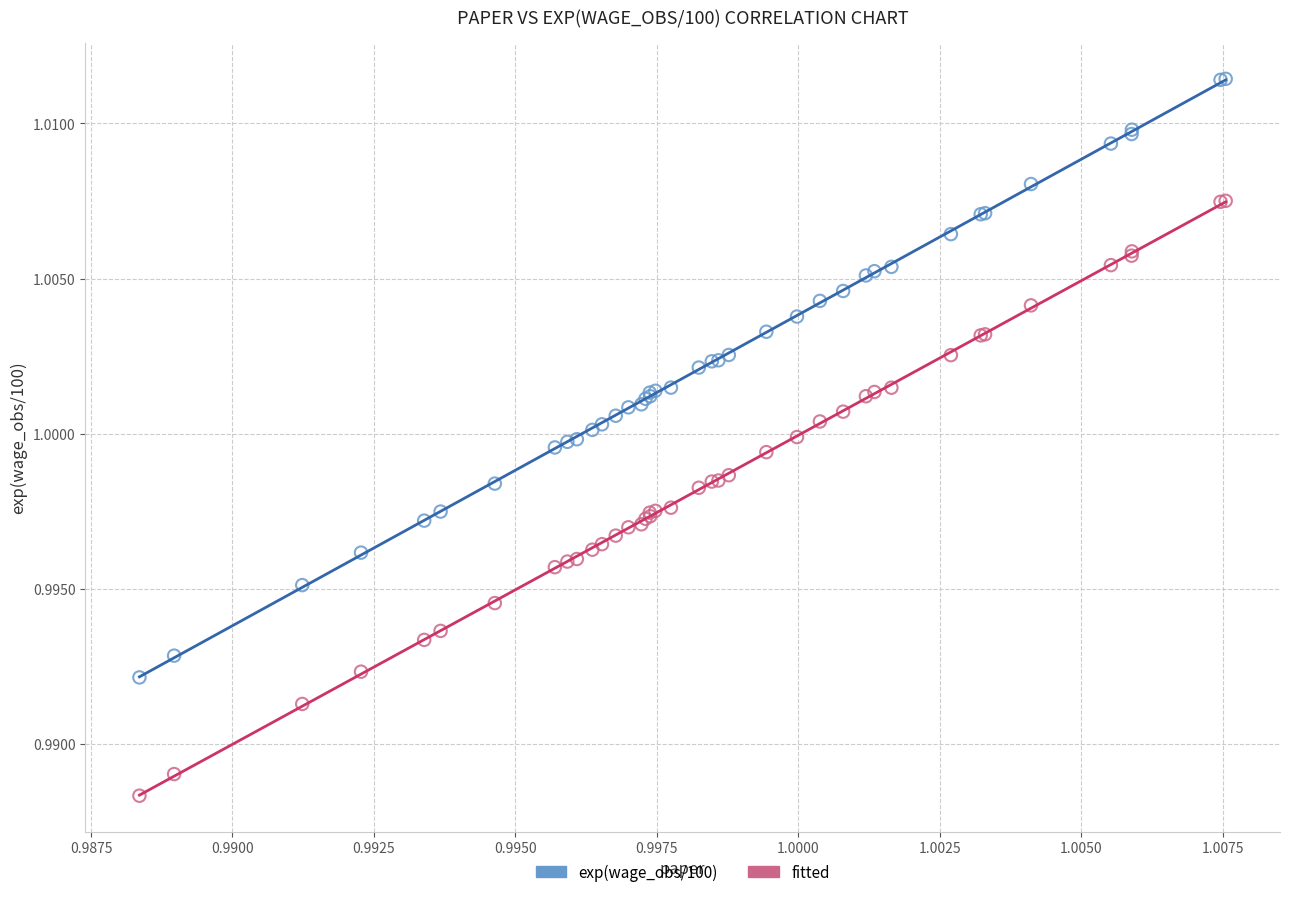

Which series reaches the minimum Y coordinate?

fitted